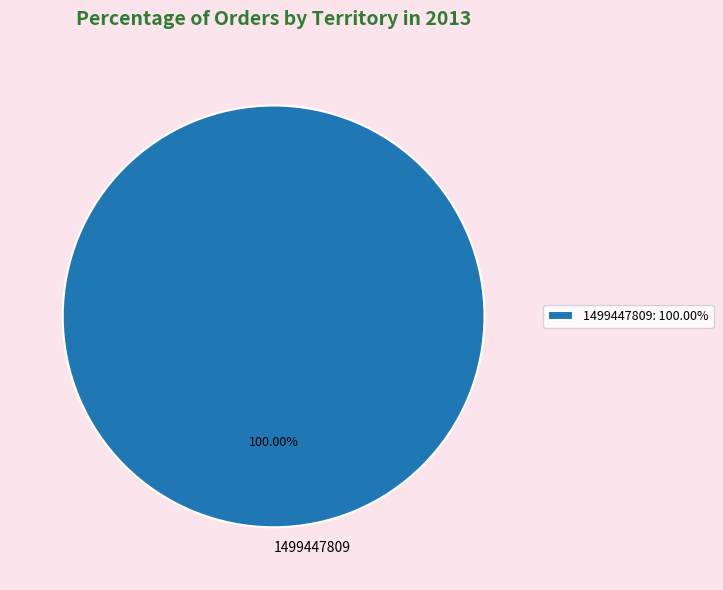

How many slices are in this pie chart?

1